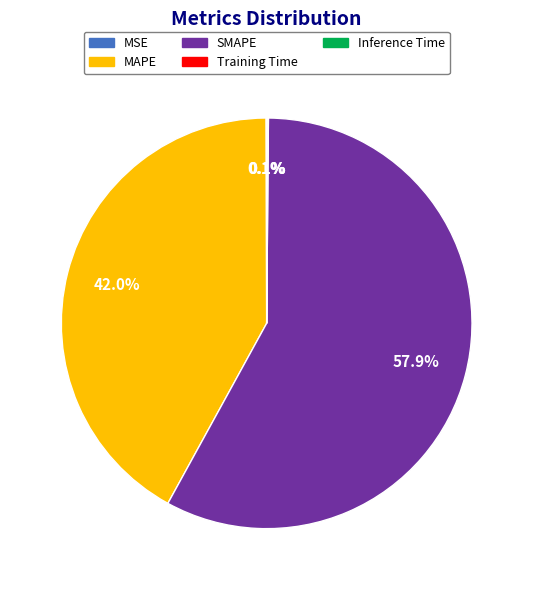

Is there a majority slice in this chart?

Yes